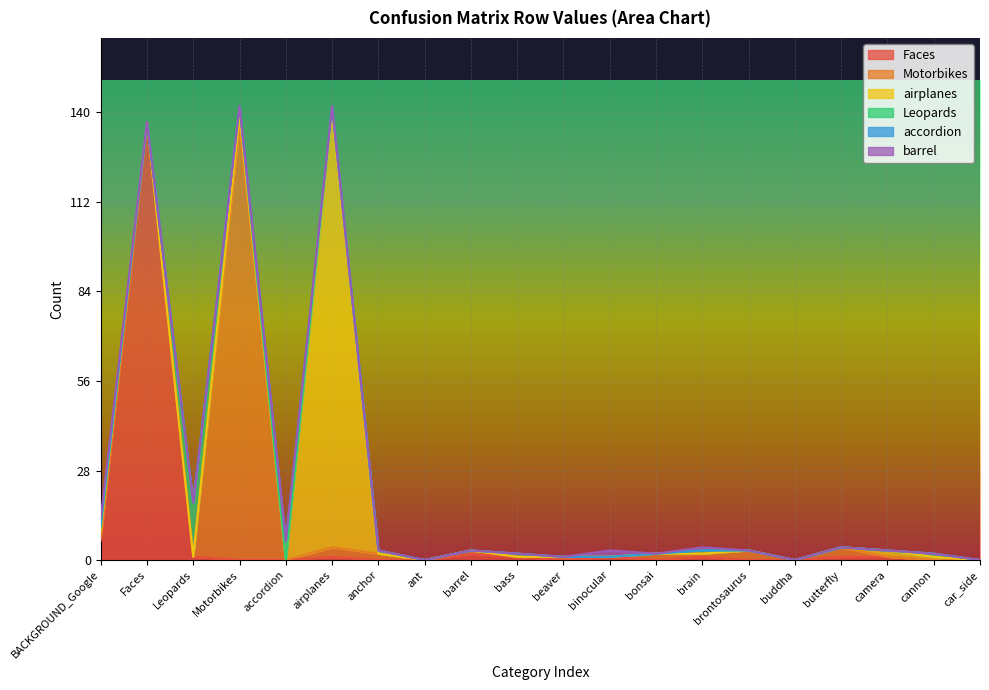

What is the difference between the highest and lowest values at brontosaurus?

3